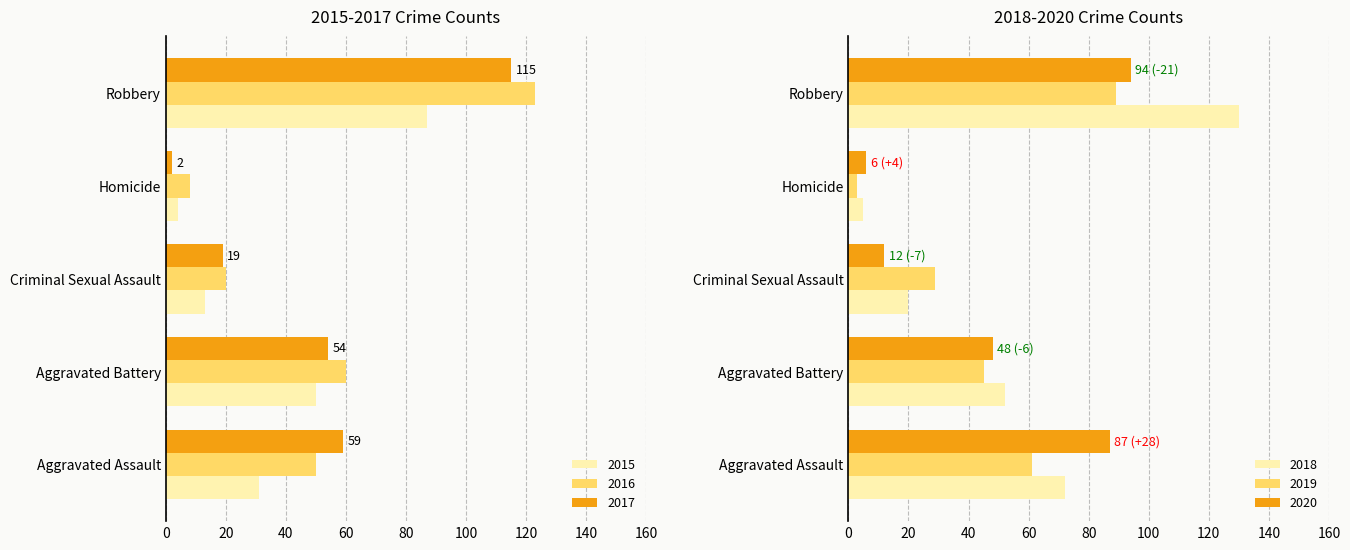

What is the value of the 2015 bar at the 2nd from the left?

50